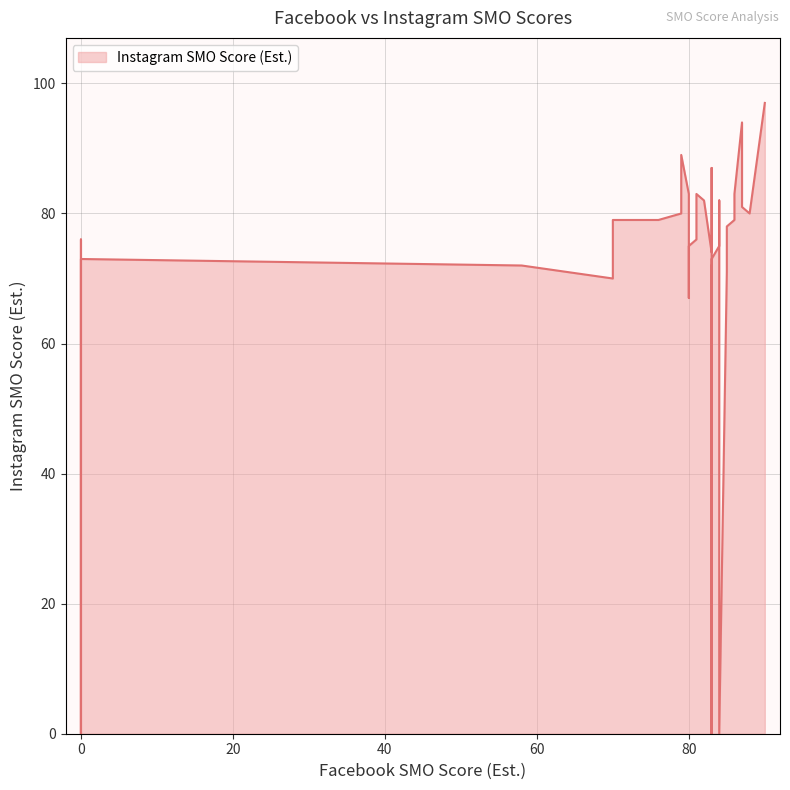

What is the approximate value at 81?

83